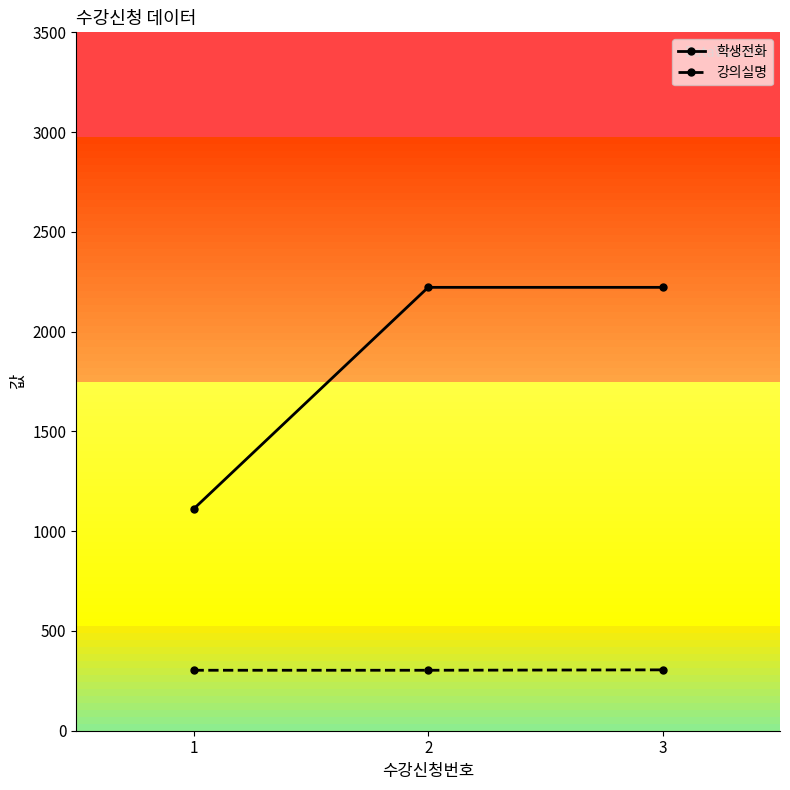

What is the value of the 강의실명 point at the 3rd from the left?

305